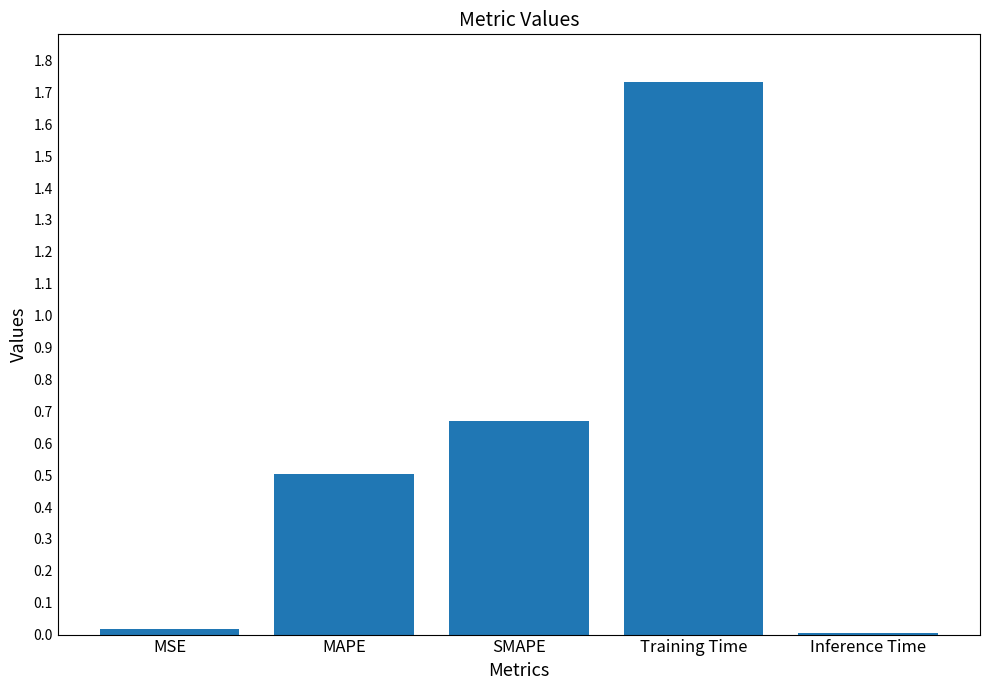

Is it true that the value at MAPE is 0.5?

True